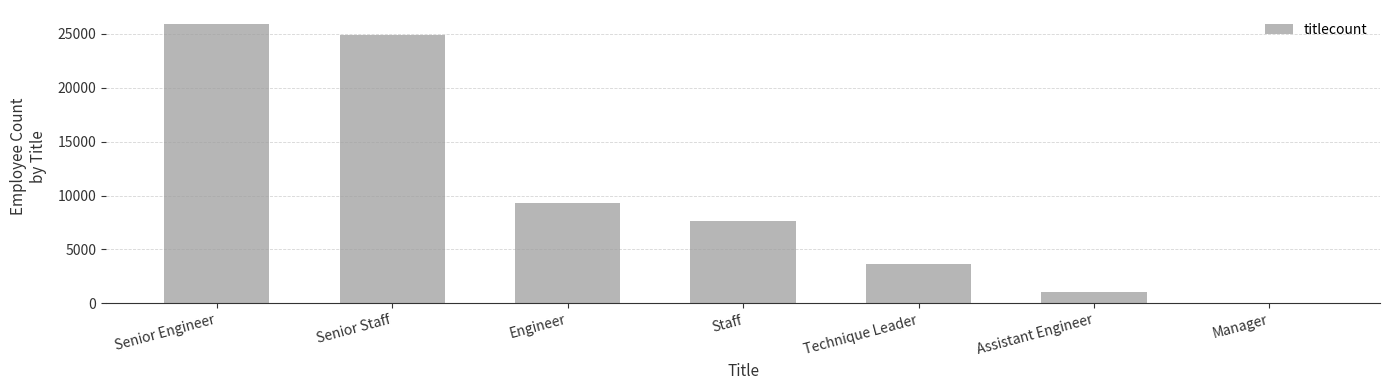

How many data points does each series have?

7